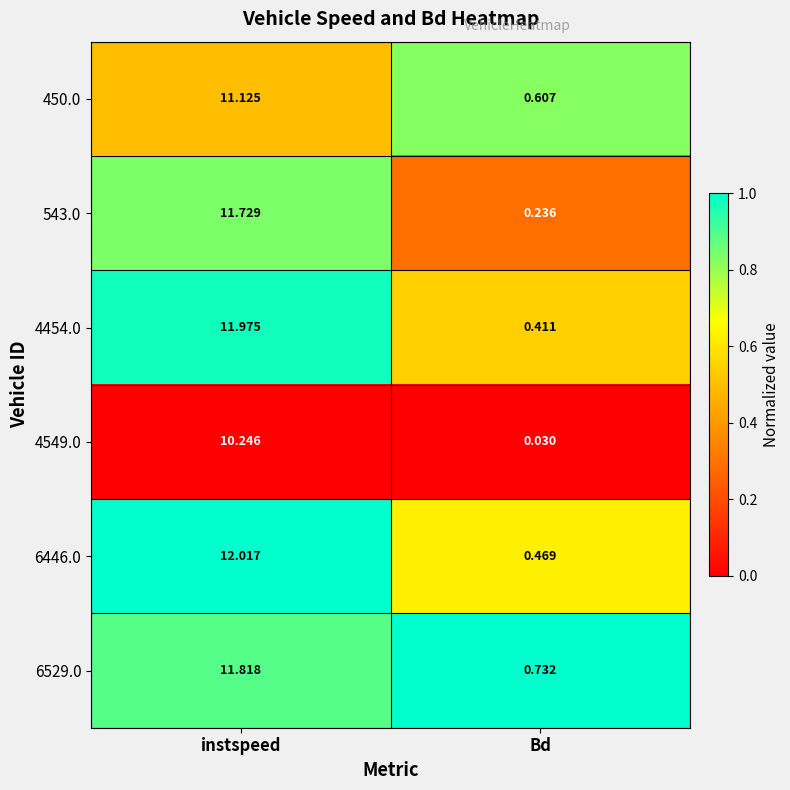

Where does the 450.0 series first go above 11?

instspeed